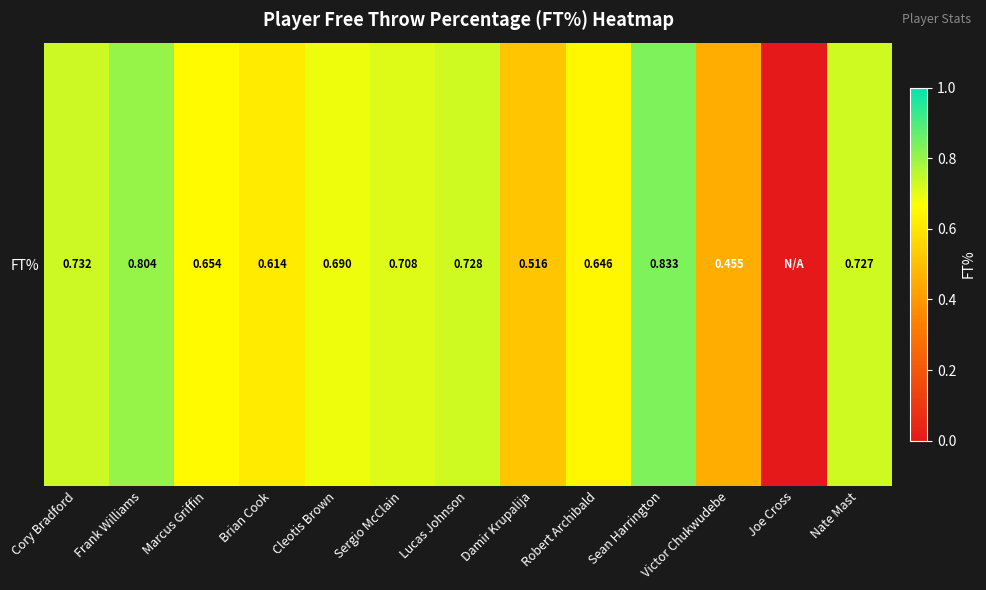

List the labels in order of value, smallest first.

Joe Cross, Victor Chukwudebe, Damir Krupalija, Brian Cook, Robert Archibald, Marcus Griffin, Cleotis Brown, Sergio McClain, Nate Mast, Lucas Johnson, Cory Bradford, Frank Williams, Sean Harrington